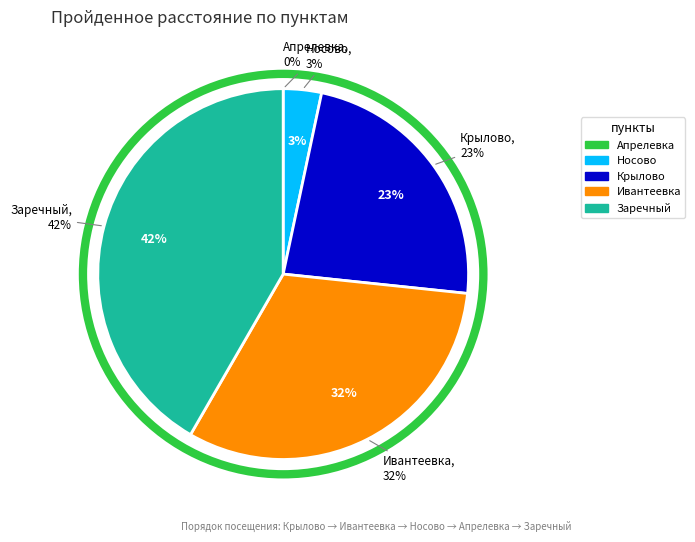

How many slices are in this pie chart?

5